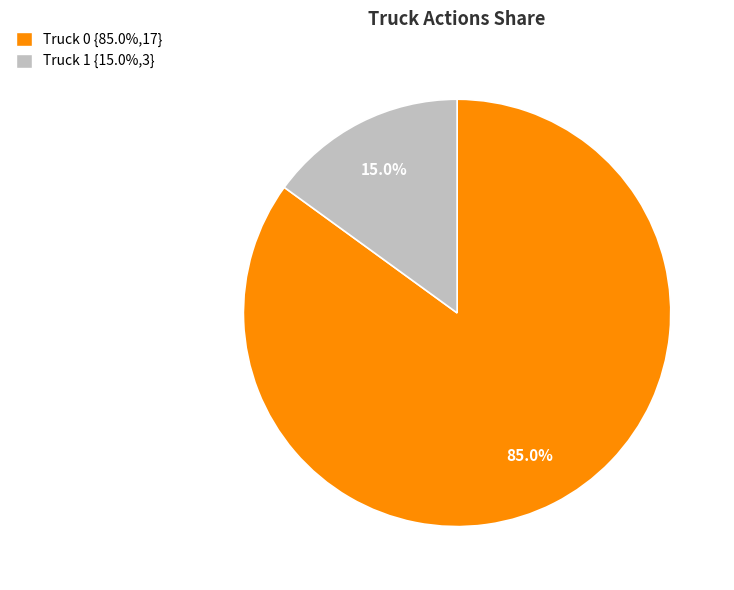

What is the smallest slice in the pie chart?

Truck 1